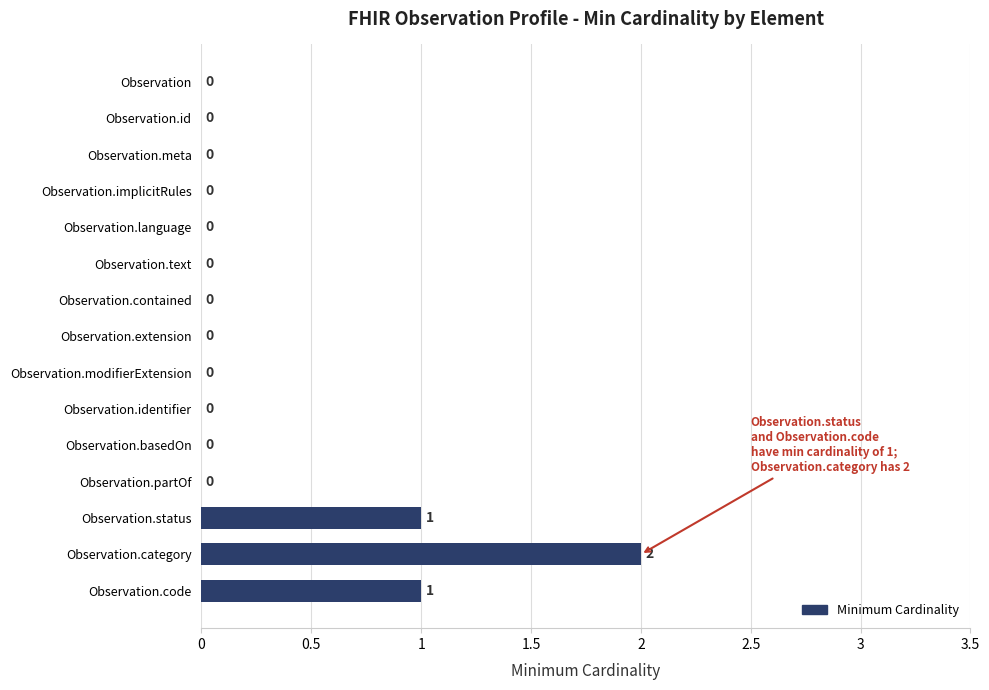

The value at Observation is 1. True or false?

False